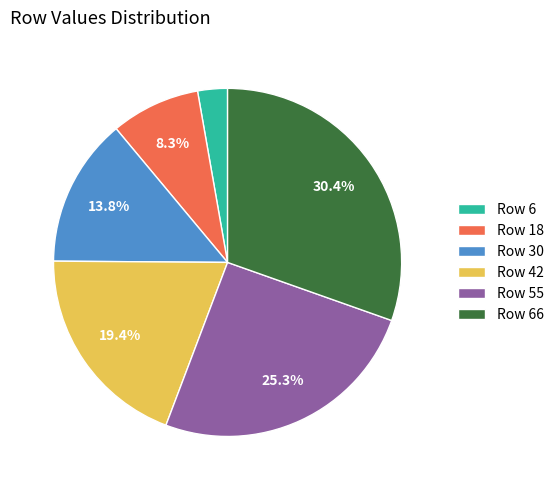

What is the total percentage of Row 18 and Row 30?

22.1%